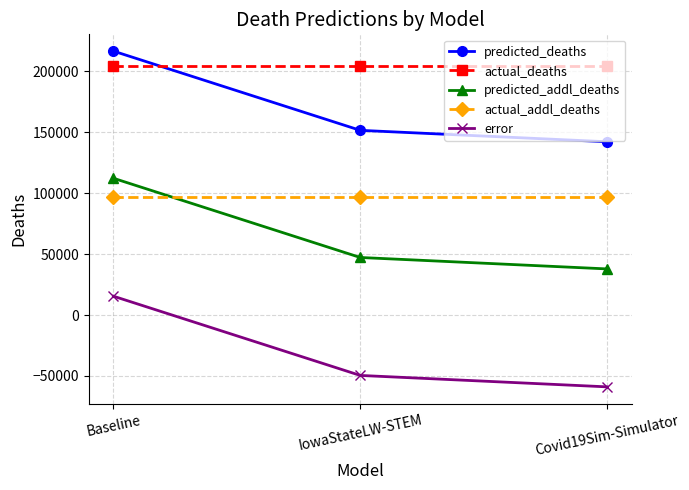

Read the predicted_addl_deaths value at Baseline.

112302.3